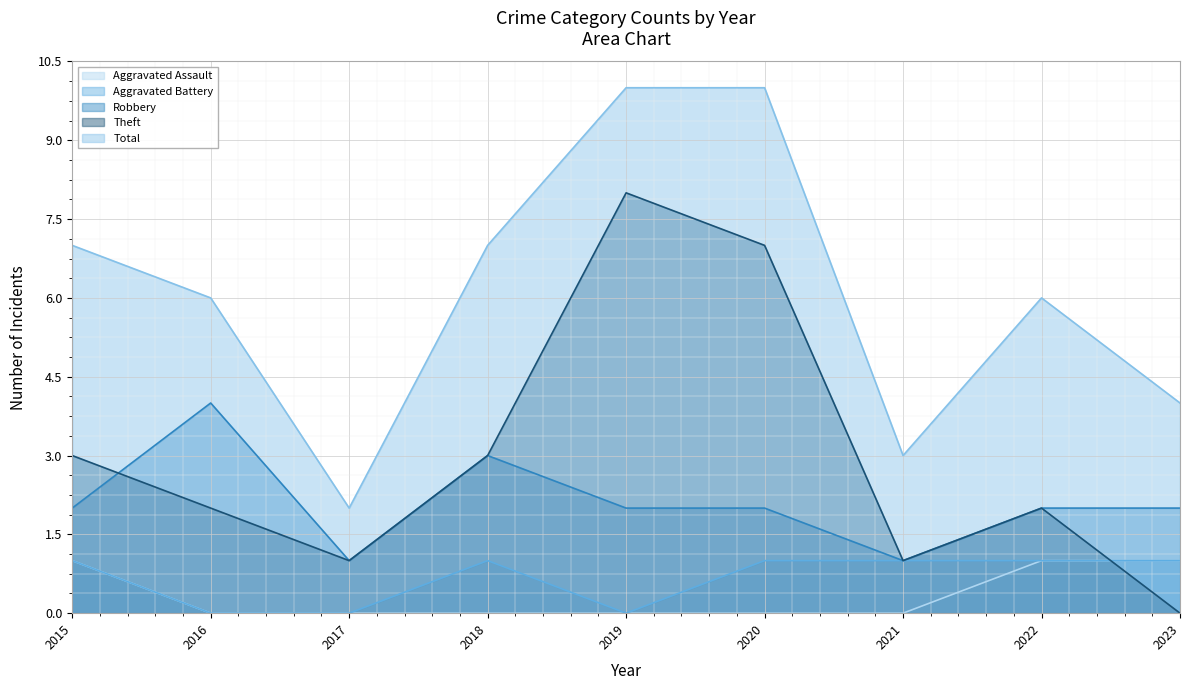

How many interior local peaks does the Theft series have?

2